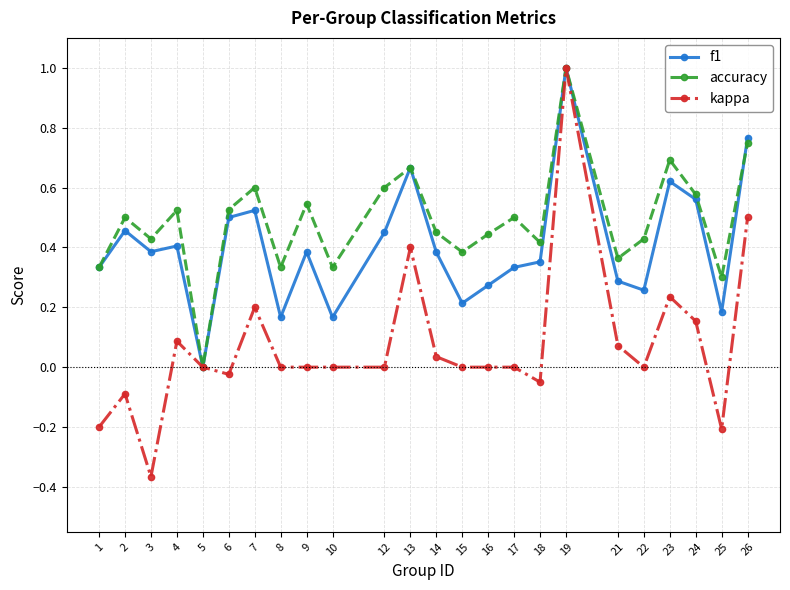

Does the chart have visible grid lines?

Yes